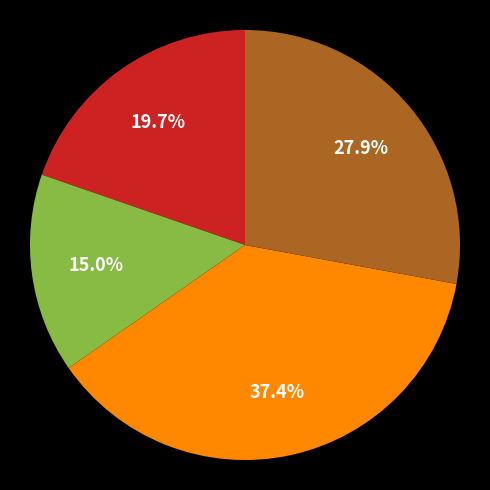

To the nearest percent, what is the average slice percentage?

25%